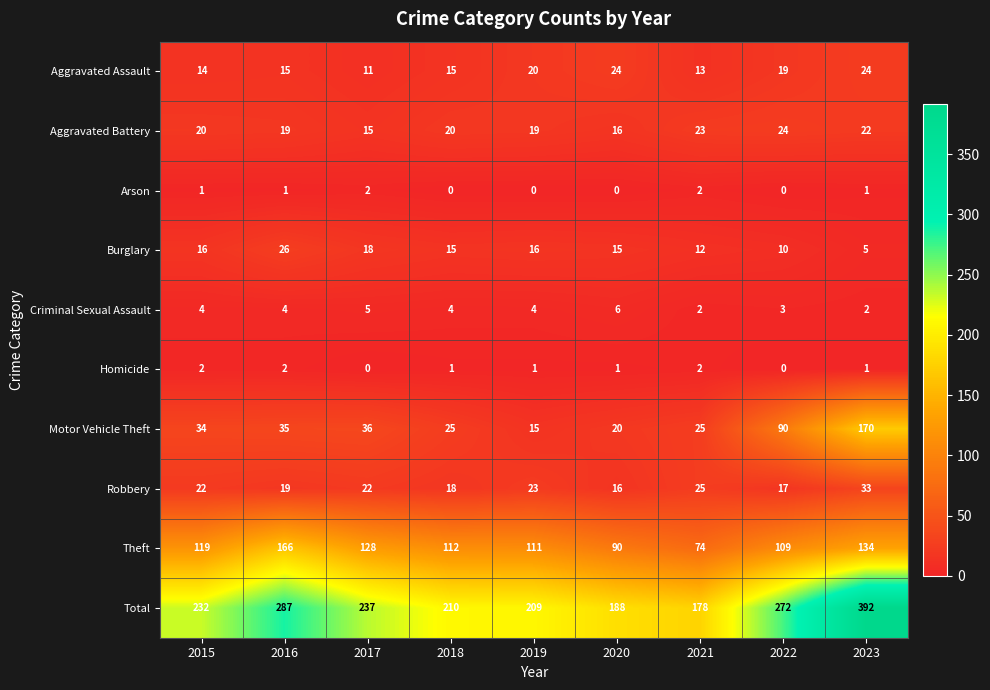

What is the sum of the Robbery values at 2021 and 2017?

47